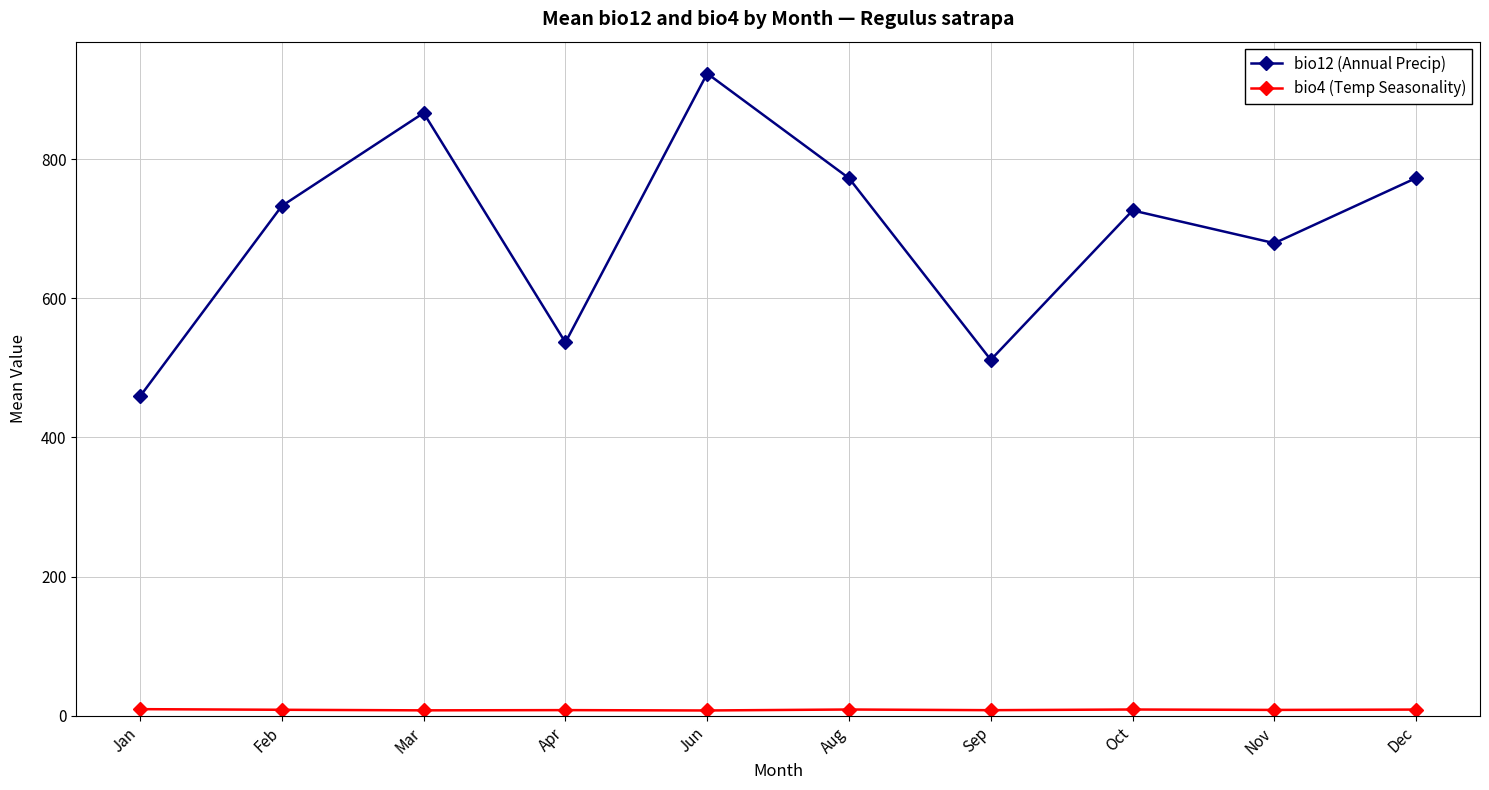

What is the average value of the bio12 (Annual Precip) series?

698.0